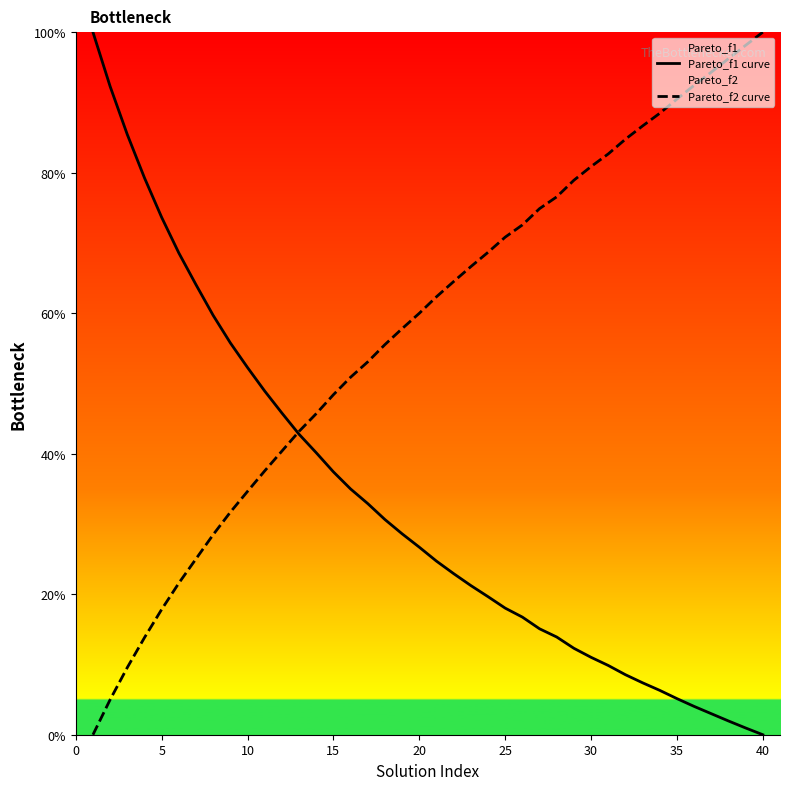

List the series in order of their peak value, lowest first.

Pareto_f1 curve, Pareto_f2 curve